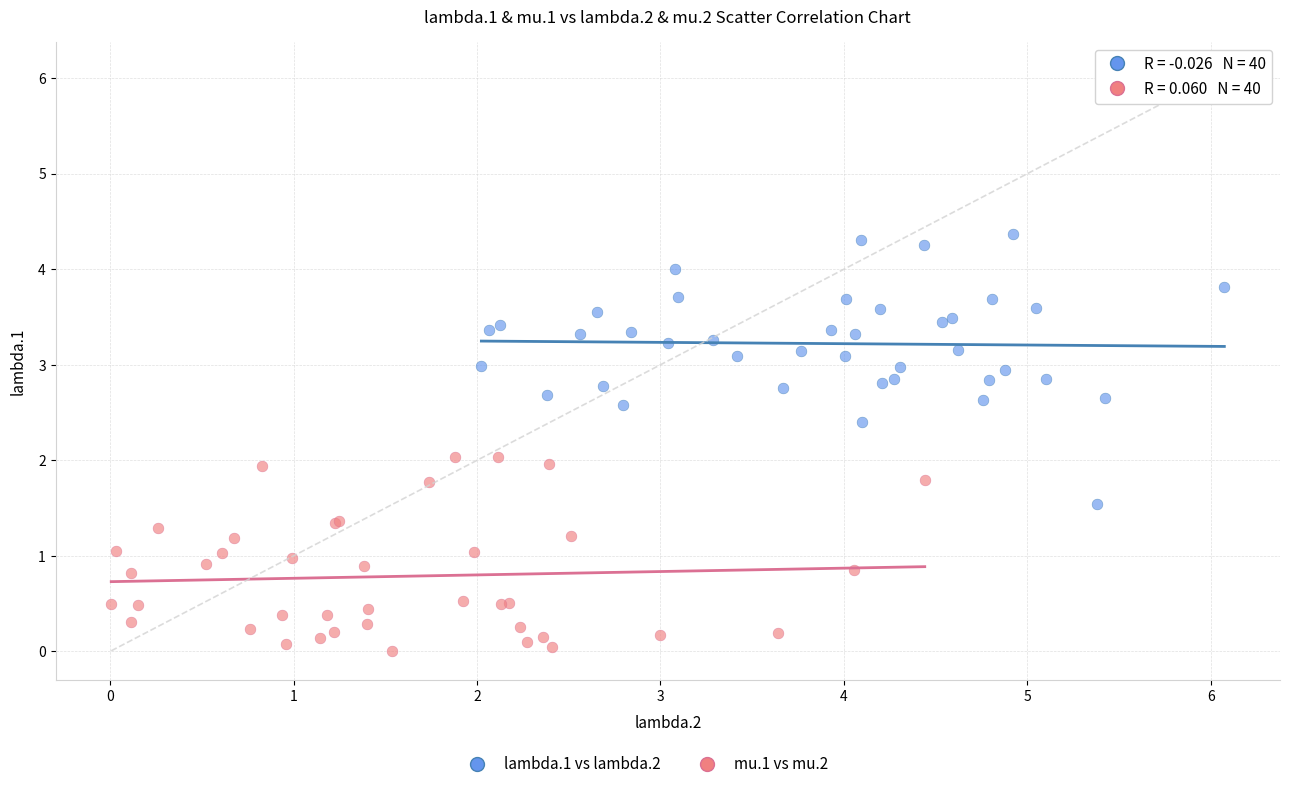

Which series reaches the maximum Y coordinate?

lambda.1 vs lambda.2